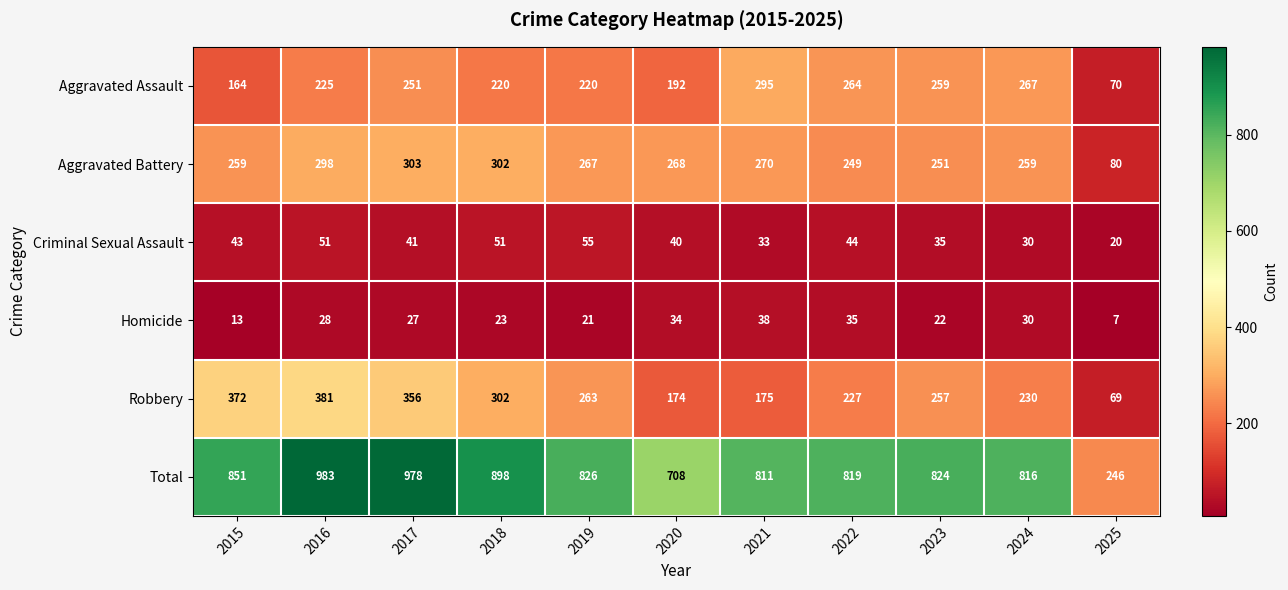

Is it true that Aggravated Battery equals 303 at 2017?

True